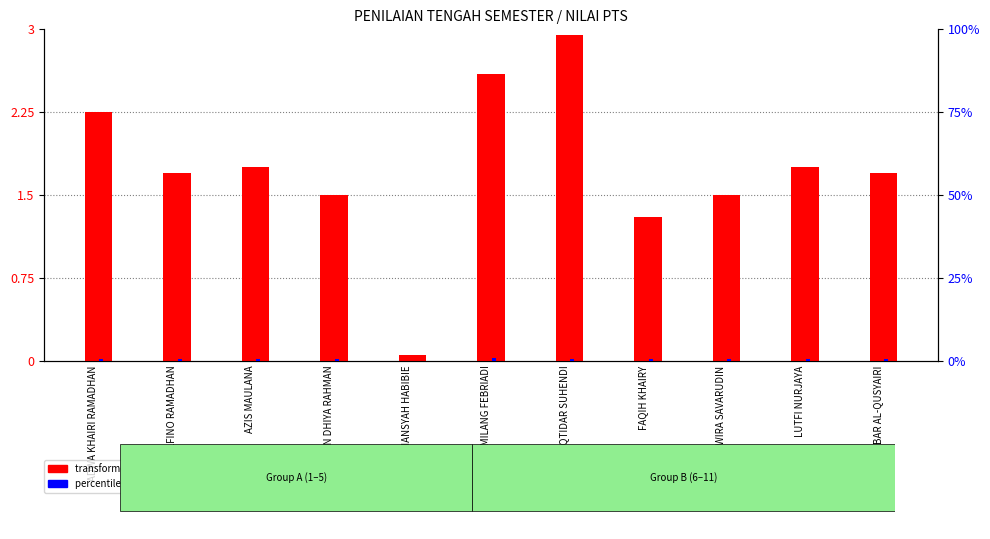

Does the chart contain any negative values?

No